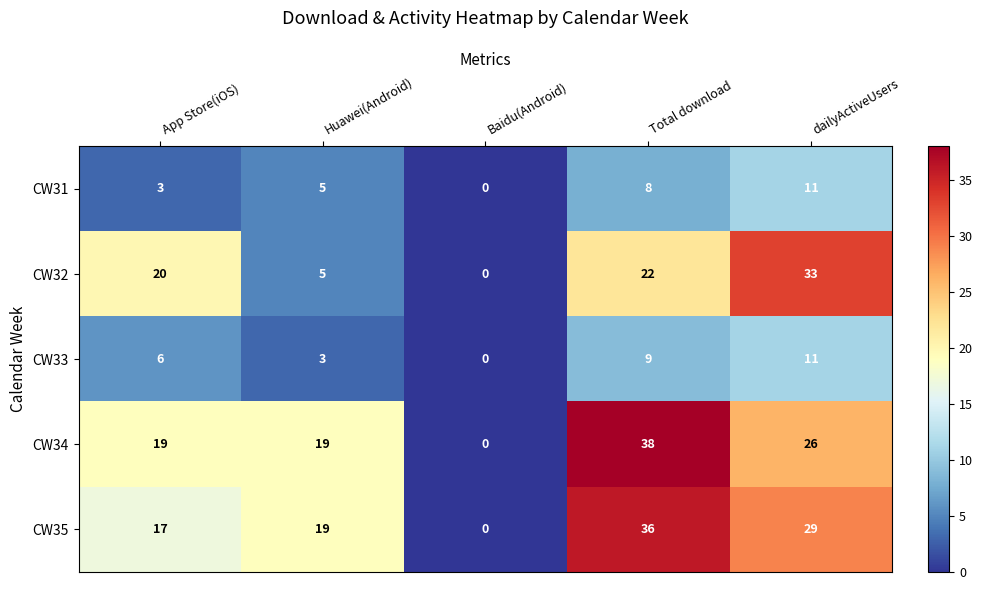

What is the spread (max minus min) of values at Huawei(Android)?

16